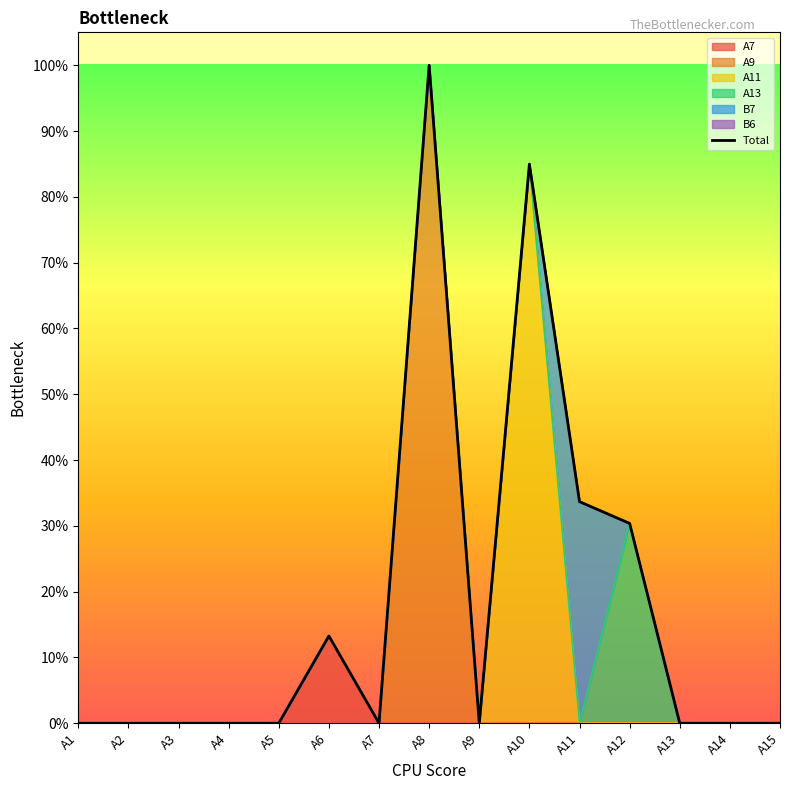

Which series has the widest spread of values?

A9